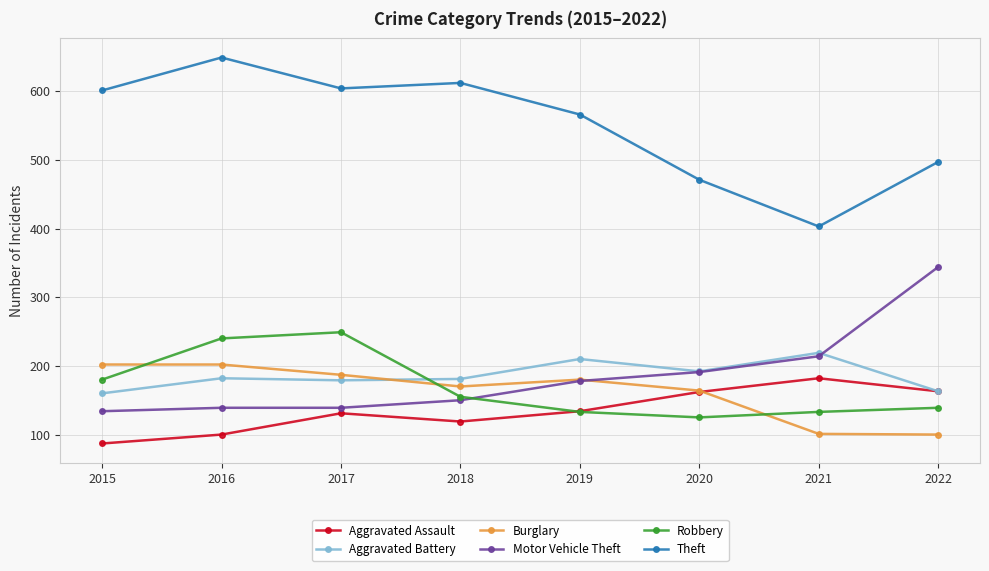

Which series changed the most between 2017 and 2020?

Theft